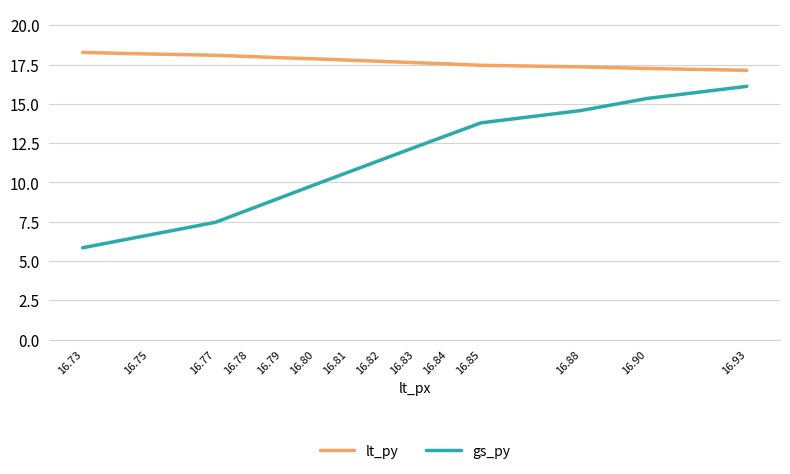

At 16.77, list the series in order from smallest to largest.

gs_py, lt_py